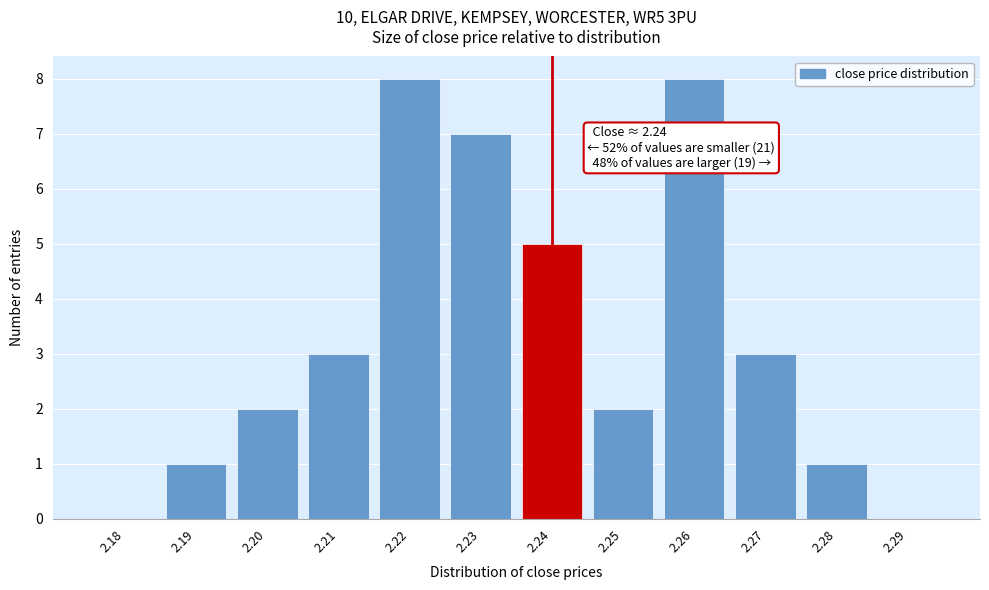

Reading left to right, extract all data points from this chart.

2.18=0	2.19=1	2.20=2	2.21=3	2.22=8	2.23=7	2.24=5	2.25=2	2.26=8	2.27=3	2.28=1	2.29=0